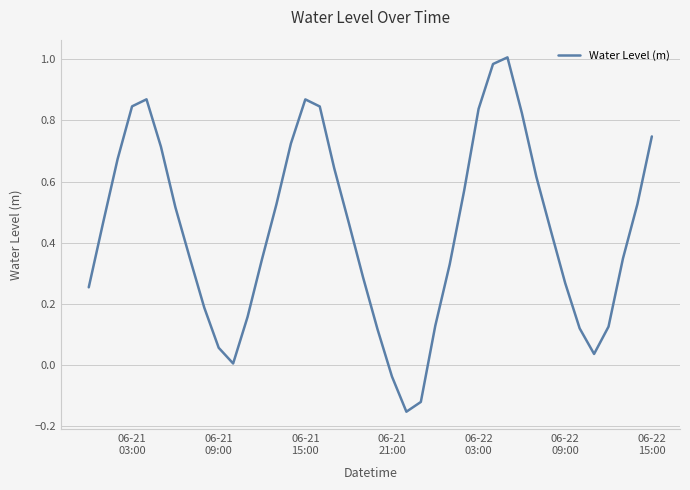

How many interior local valleys (lower than both neighbors) does the data have?

3